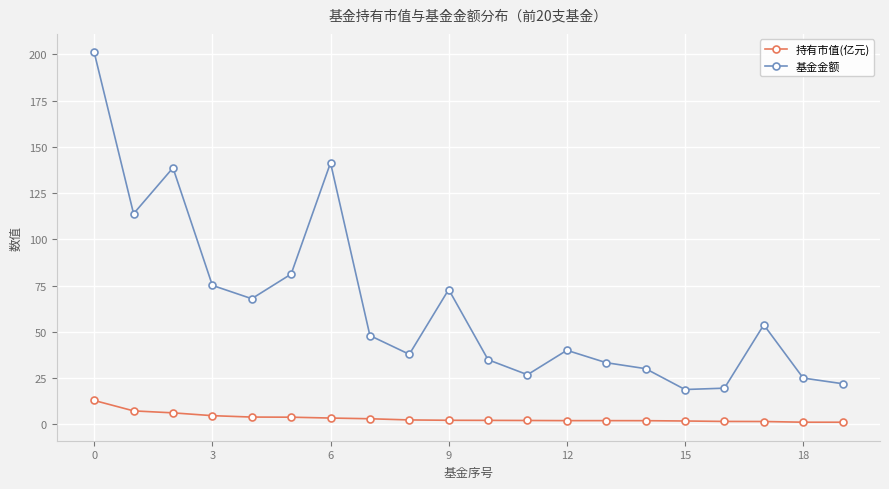

How many data points in 基金金额 are above 48?

10